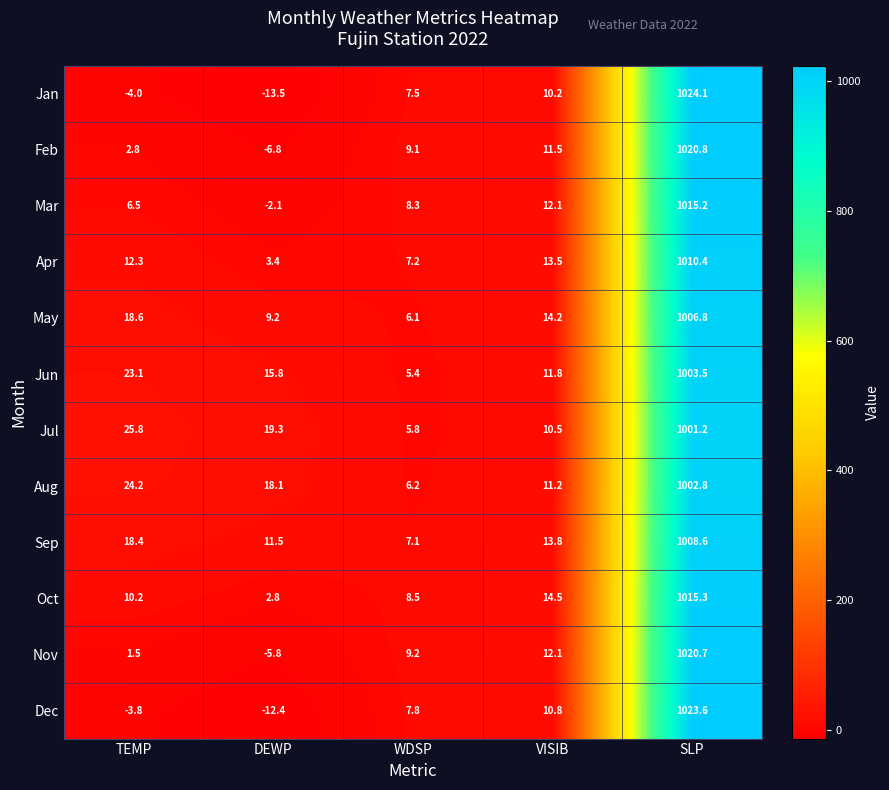

What is the total value across all series at TEMP?

135.6